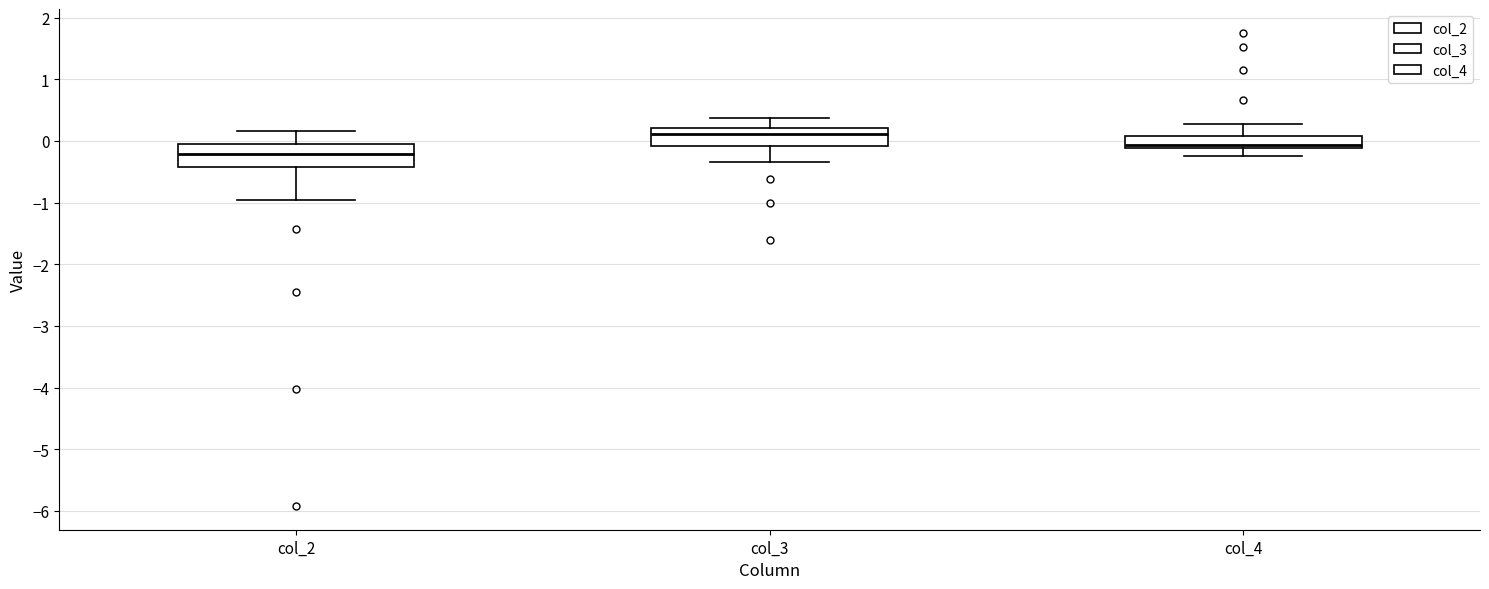

Reading left to right, read every box against the y-axis: the position of its median line, the range the box covers, and the ends of its whiskers. The values are not printed on the chart, so give them approximately, as read against the axis.

col_2: median -0.2, box -0.4 to 0.0, whiskers -0.9 to 0.2
col_3: median 0.1, box -0.1 to 0.2, whiskers -0.3 to 0.4
col_4: median -0.1 (just above the box's lower edge), box -0.1 to 0.1, whiskers -0.2 to 0.3